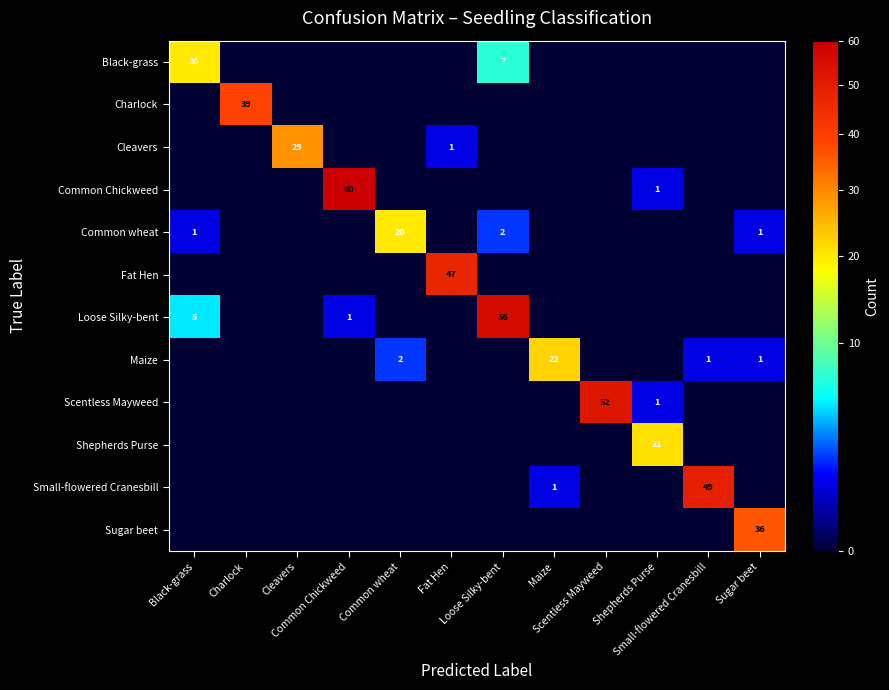

Which has a higher value, Loose Silky-bent or Charlock?

Loose Silky-bent